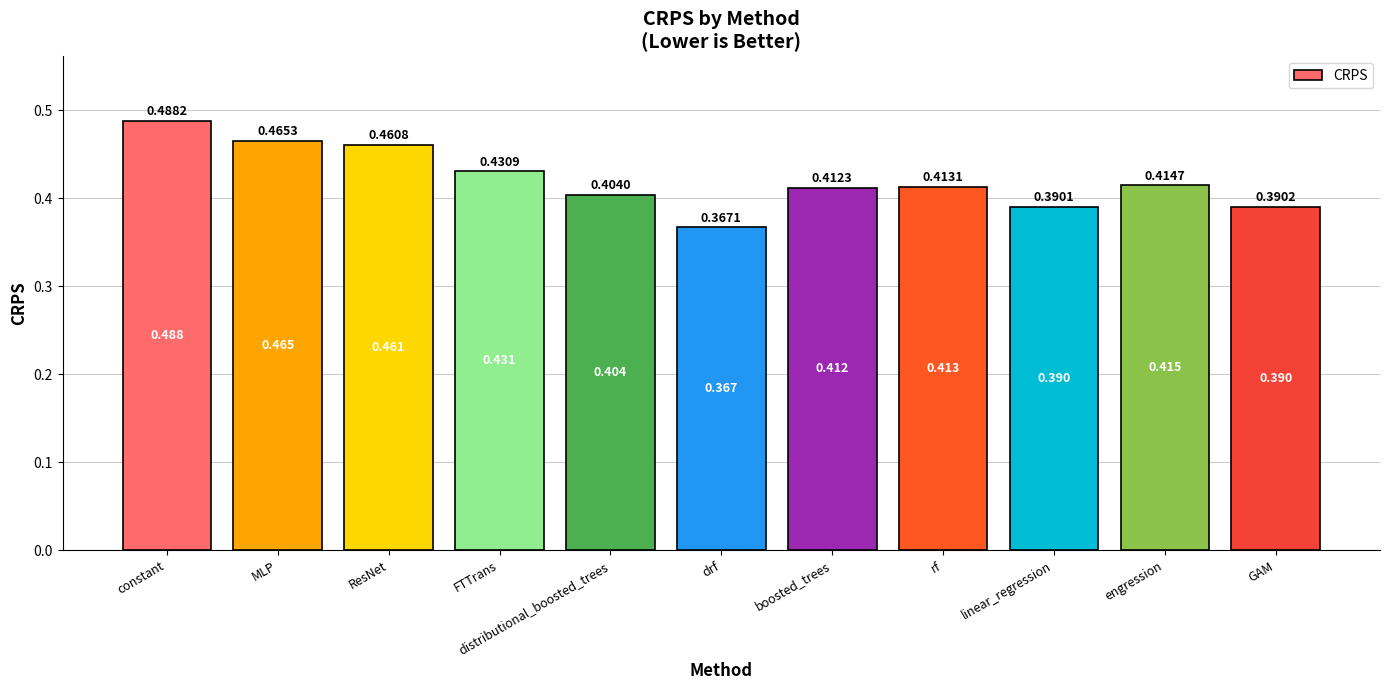

What is the label of the 3rd bar from the right?

linear_regression